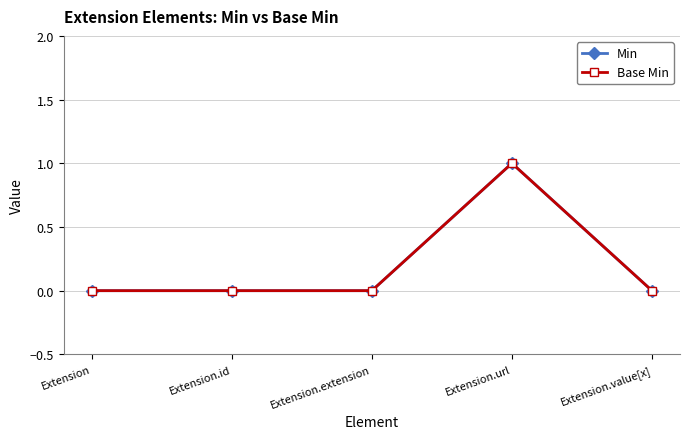

The value of Min at Extension.id is 0. True or false?

True